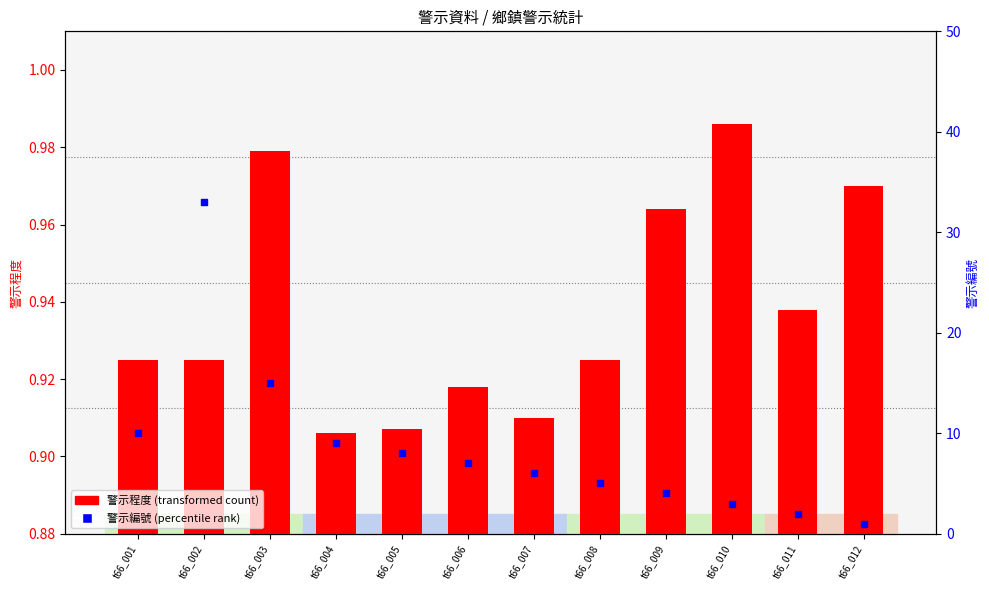

Which series reaches the maximum Y coordinate?

警示編號